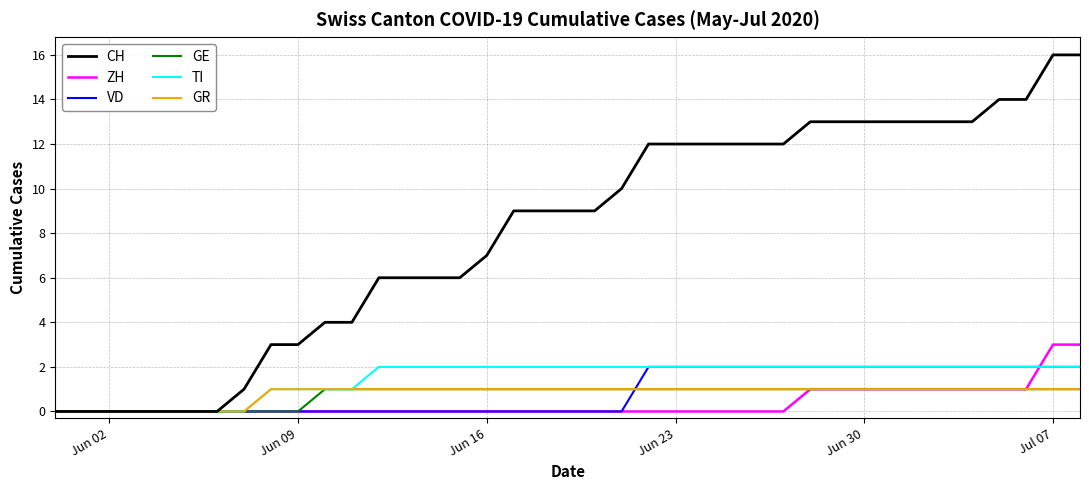

How many lines are shown in the chart?

6